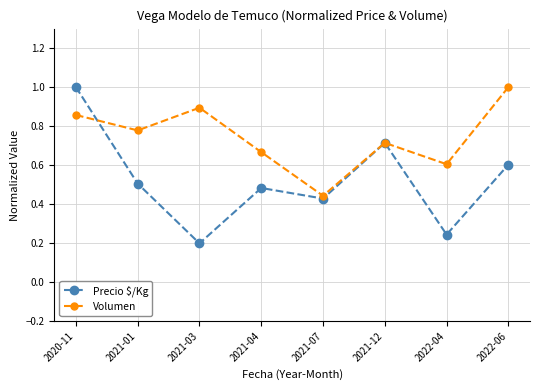

Rank the categories by Volumen value from lowest to highest.

2021-07, 2022-04, 2021-04, 2021-12, 2021-01, 2020-11, 2021-03, 2022-06